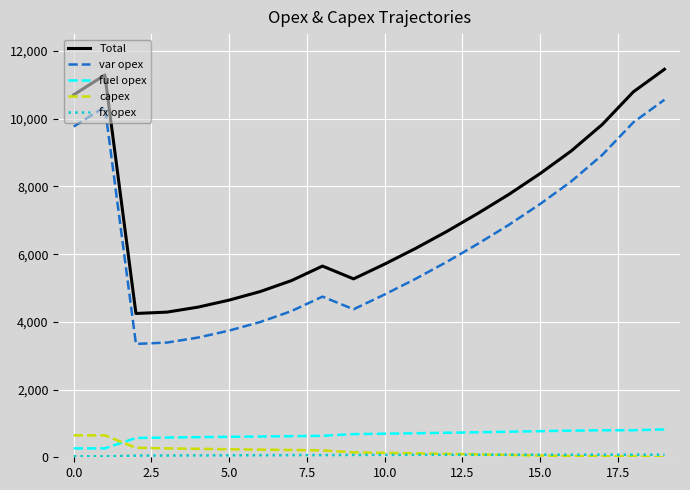

What is the minimum value for var opex?

3348